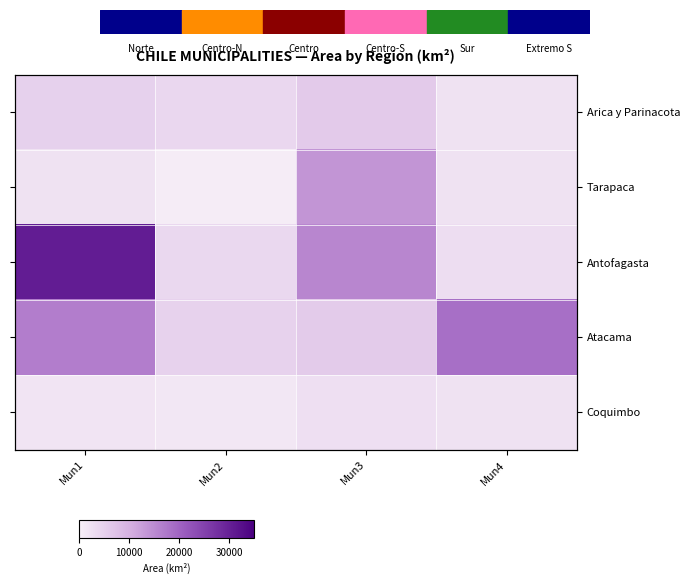

Rank the categories by Arica y Parinacota value from highest to lowest.

Mun3, Mun1, Mun2, Mun4